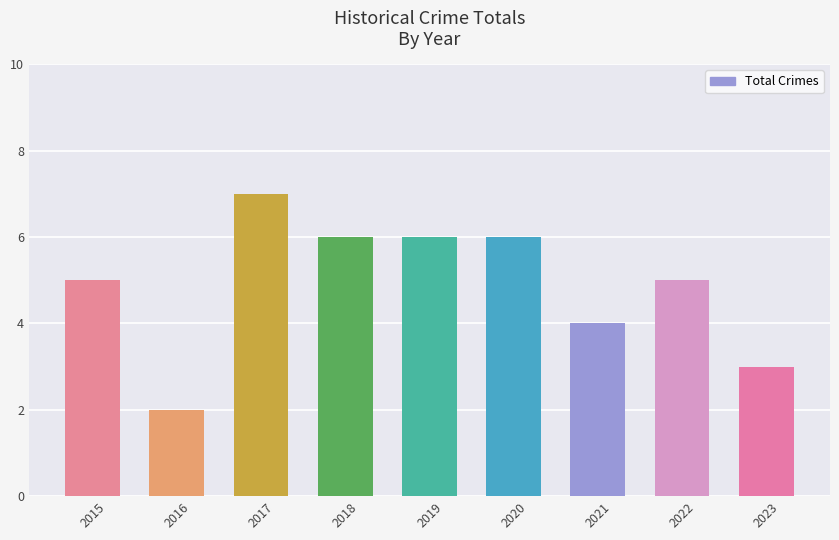

What is the approximate value at 2023?

3